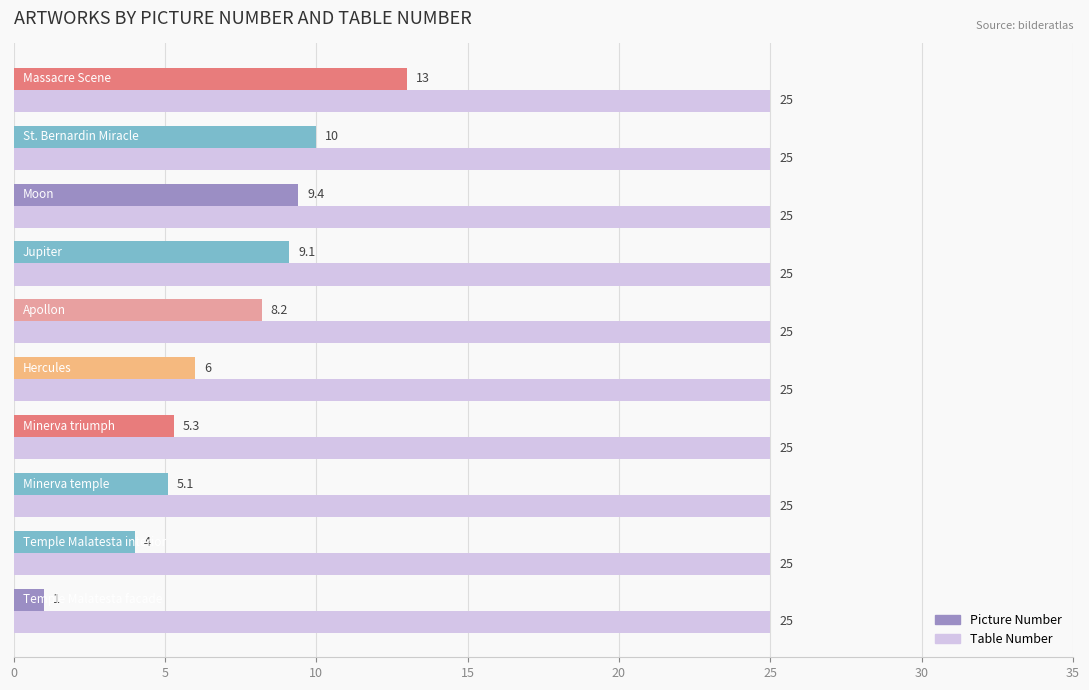

What is the difference between the maximum and minimum values in the Picture Number series?

12.0